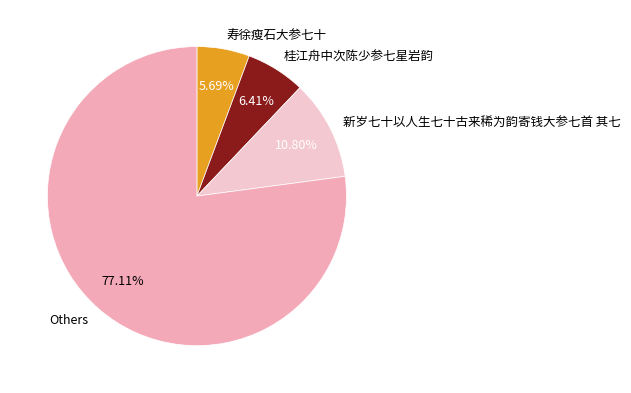

To the nearest percent, what portion does 桂江舟中次陈少参七星岩韵 represent?

6%